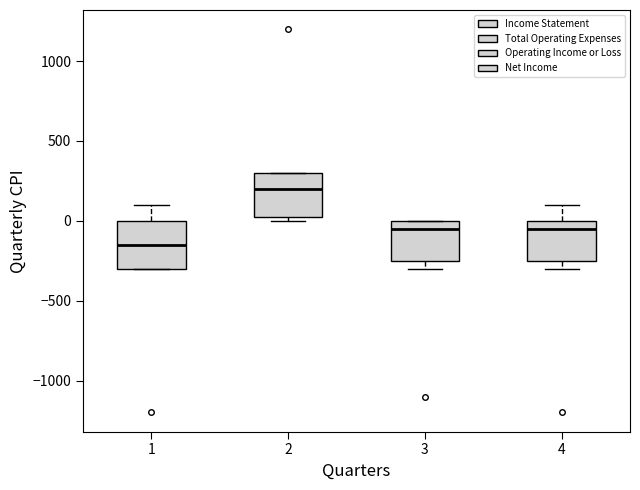

Reading left to right, transcribe this box plot: for each box, give where its median line is, the range the box spans, and where its two whiskers end, as read against the y-axis. The values are not printed on the chart, so give them approximately, as read against the axis.

1: median -150, box -300 to 0, whiskers -300 to 100
2: median 200, box 50 to 300, whiskers 0 to 300
3: median -50, box -250 to 0, whiskers -300 to 0
4: median -50, box -250 to 0, whiskers -300 to 100